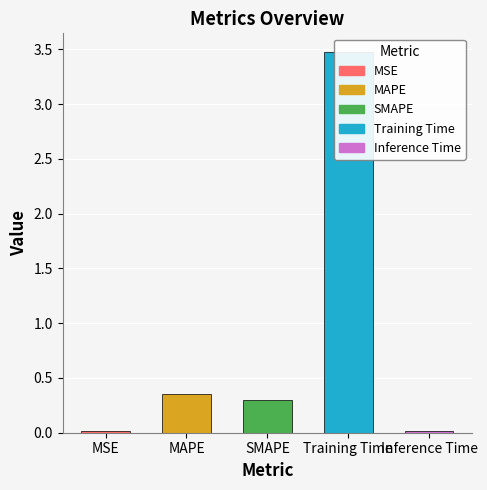

What is the label of the 2nd bar from the right?

Training Time